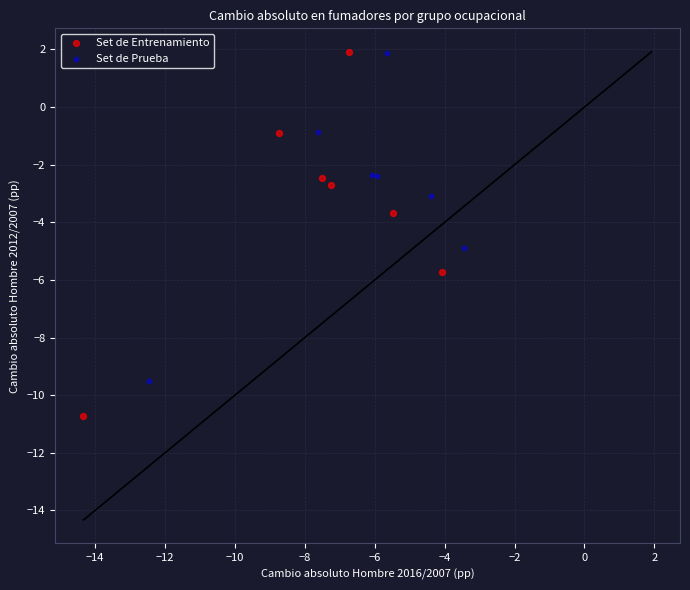

What are all the series names shown in the legend?

Set de Entrenamiento, Set de Prueba